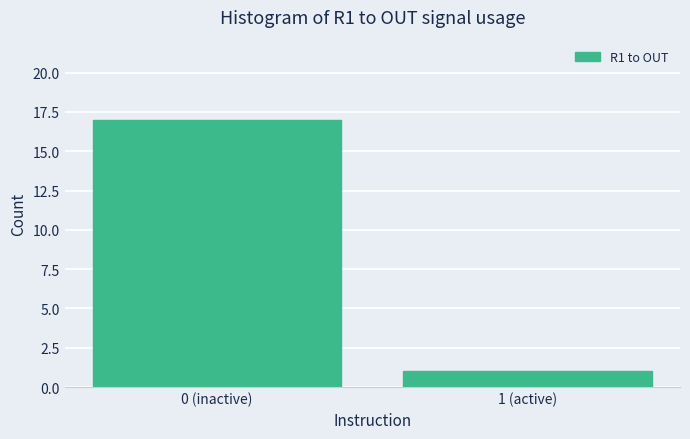

Reading left to right, what are all the values shown in this chart?

0 (inactive)=17	1 (active)=1